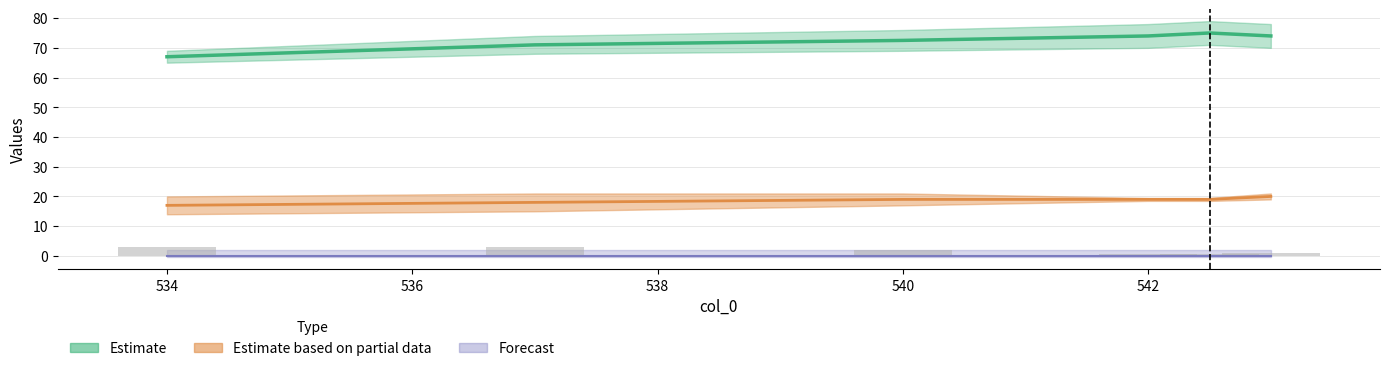

At which category is the sum across all series the highest?

542